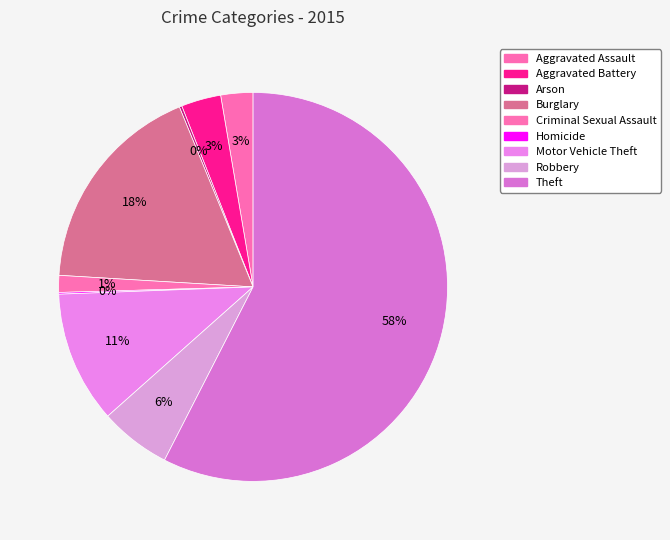

Combined, do Aggravated Battery and Robbery account for over 50%?

No